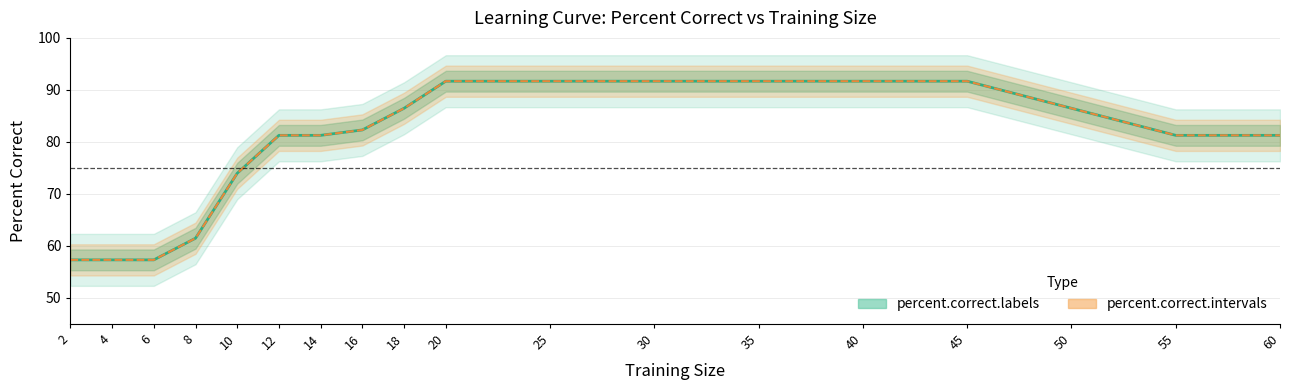

True or false: percent.correct.labels has more than 1 interior local peaks.

False